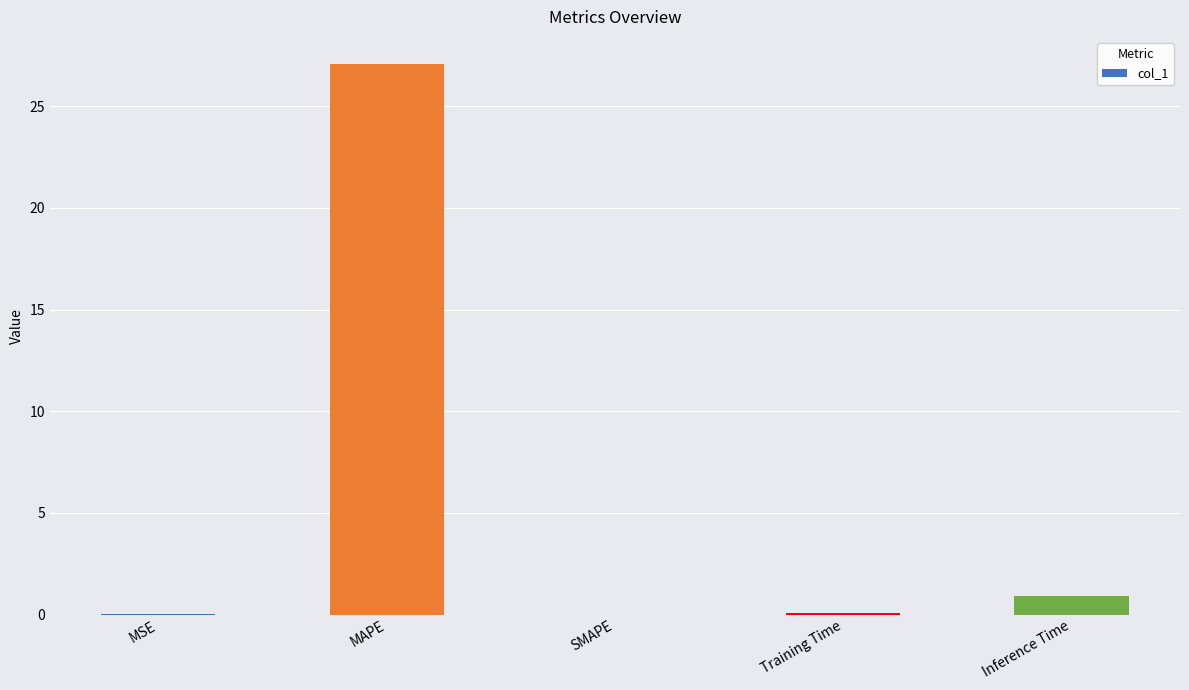

At which label is the value closest to 13?

Inference Time